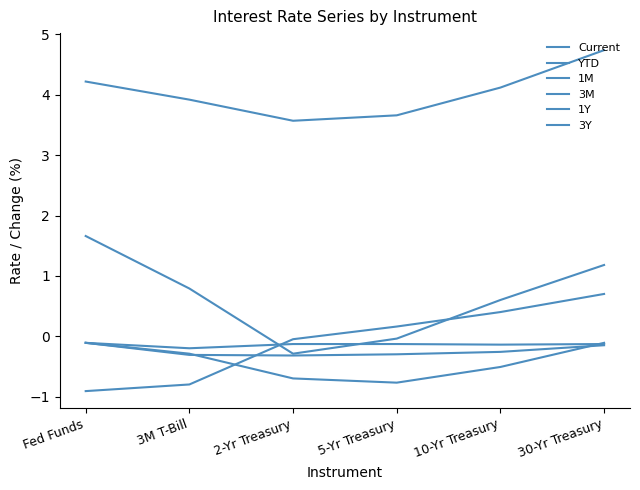

Which series has the largest total across all categories?

Current